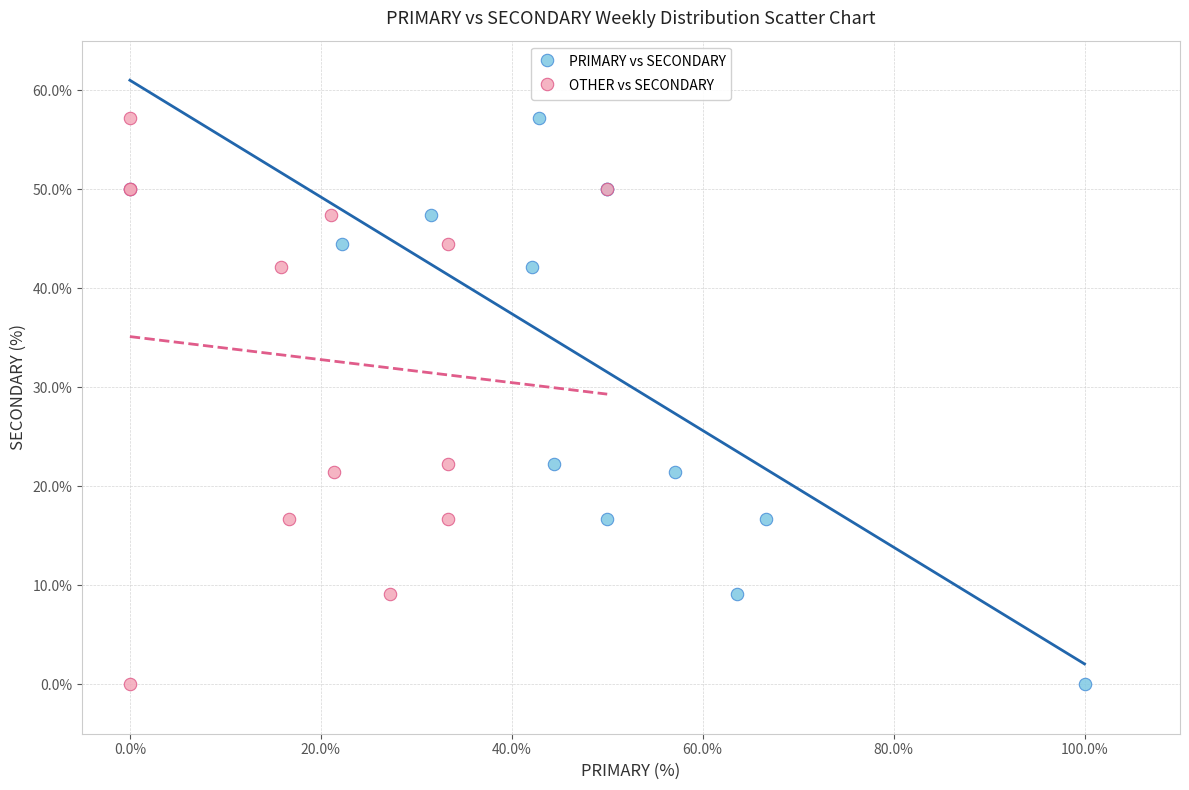

What are all the series names shown in the legend?

PRIMARY vs SECONDARY, OTHER vs SECONDARY